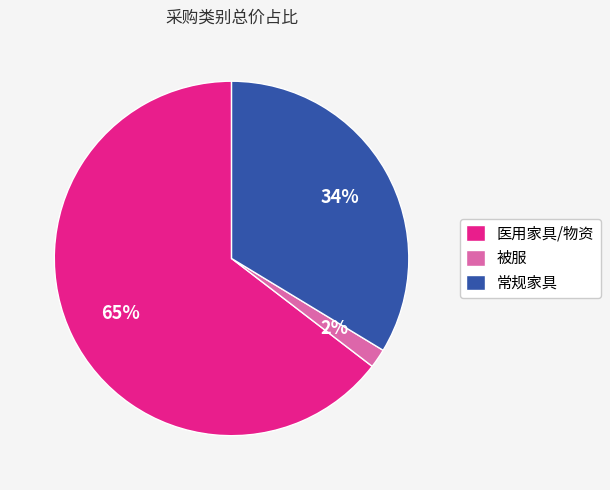

To the nearest percent, what is the average slice percentage?

33%